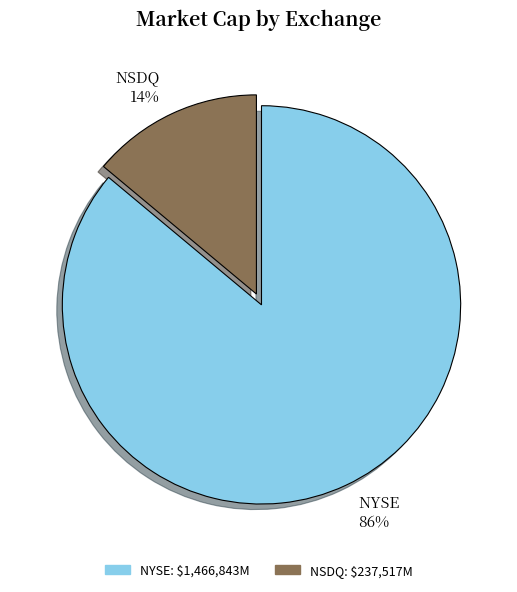

To the nearest percent, what is the difference between the largest and smallest slice percentages?

72%